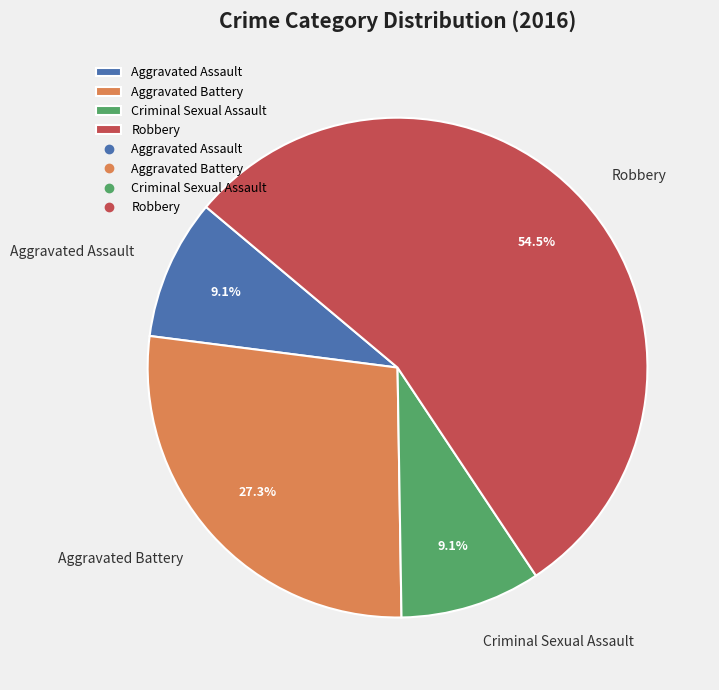

Which slice is the largest?

Robbery